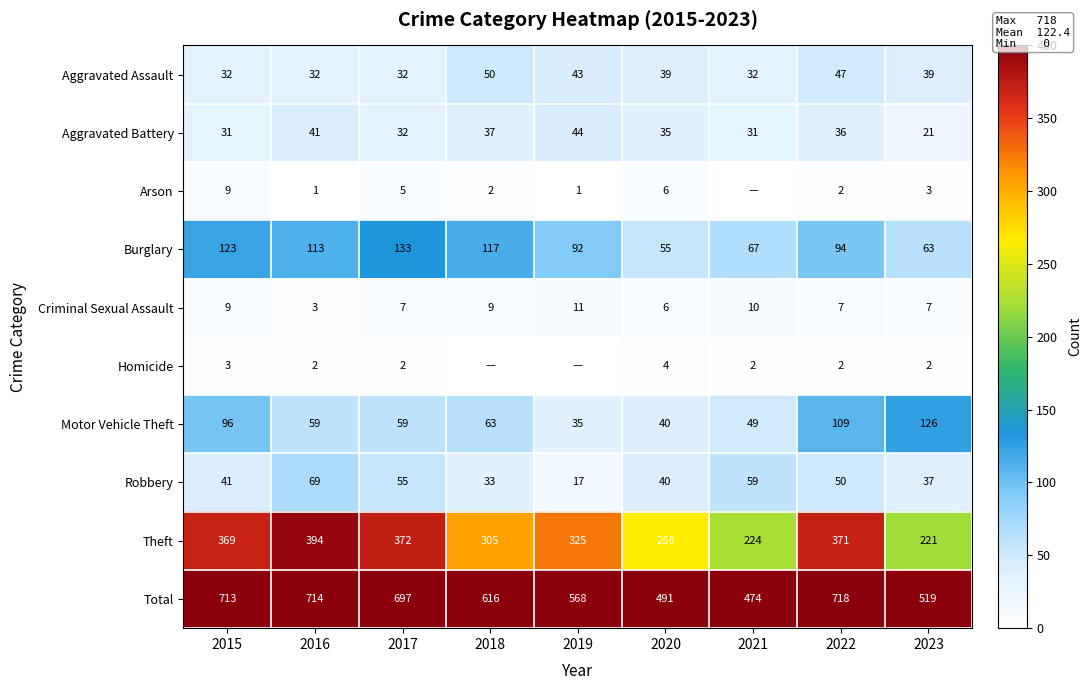

Read the Criminal Sexual Assault value at 2017.

7